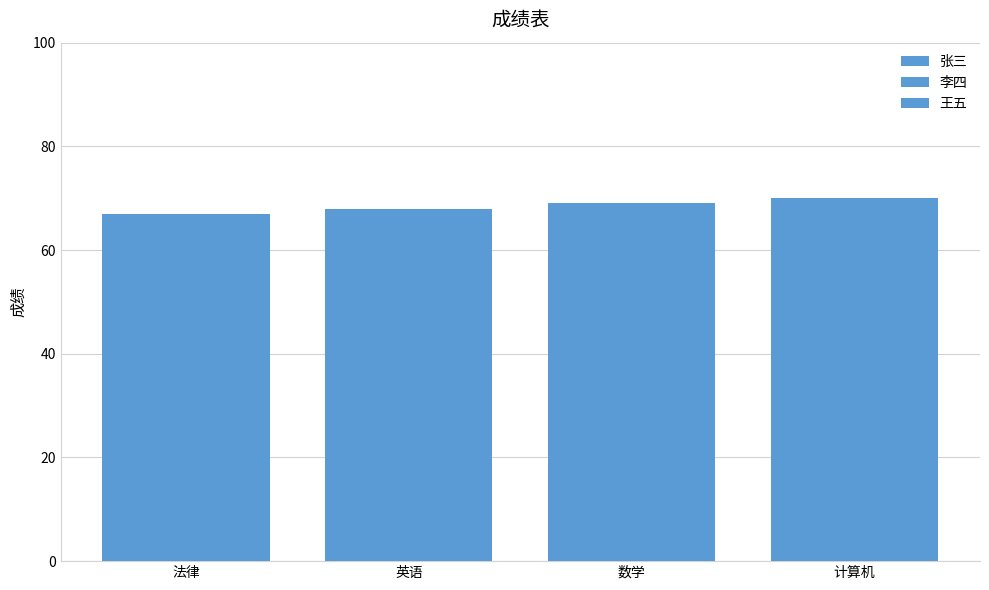

Where is 张三 nearest to the value 68?

英语